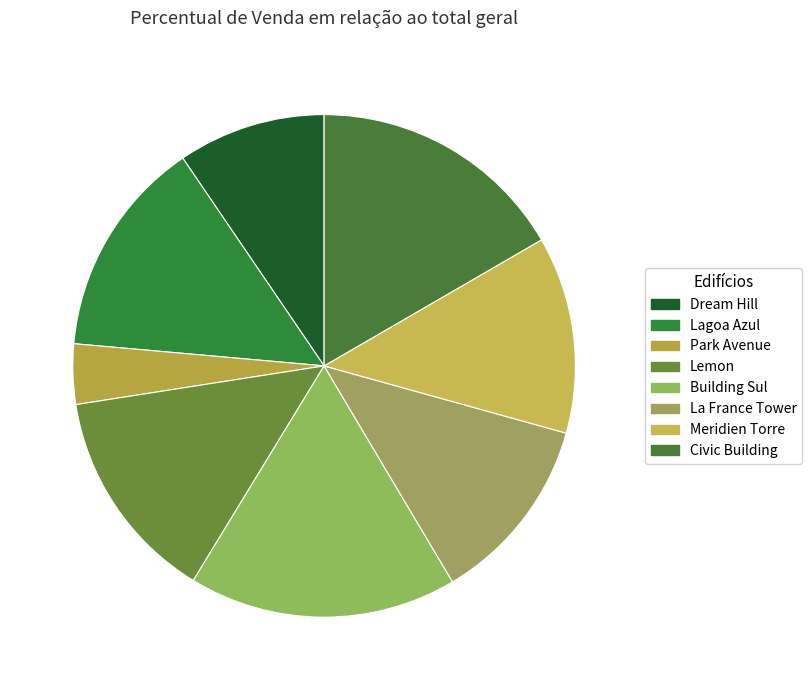

To the nearest percent, what portion does Park Avenue represent?

4%